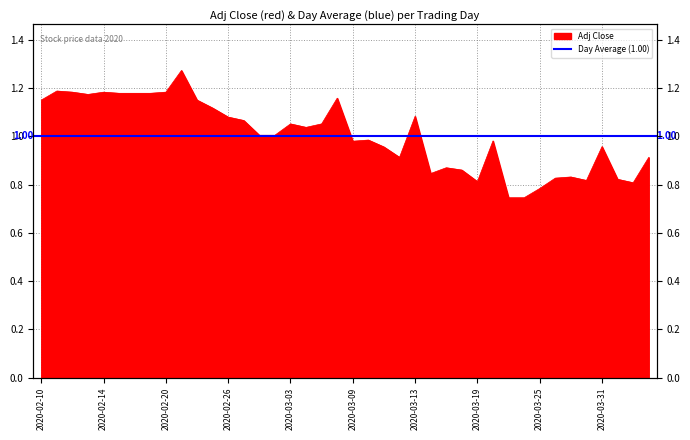

What is the smallest value displayed?

0.7